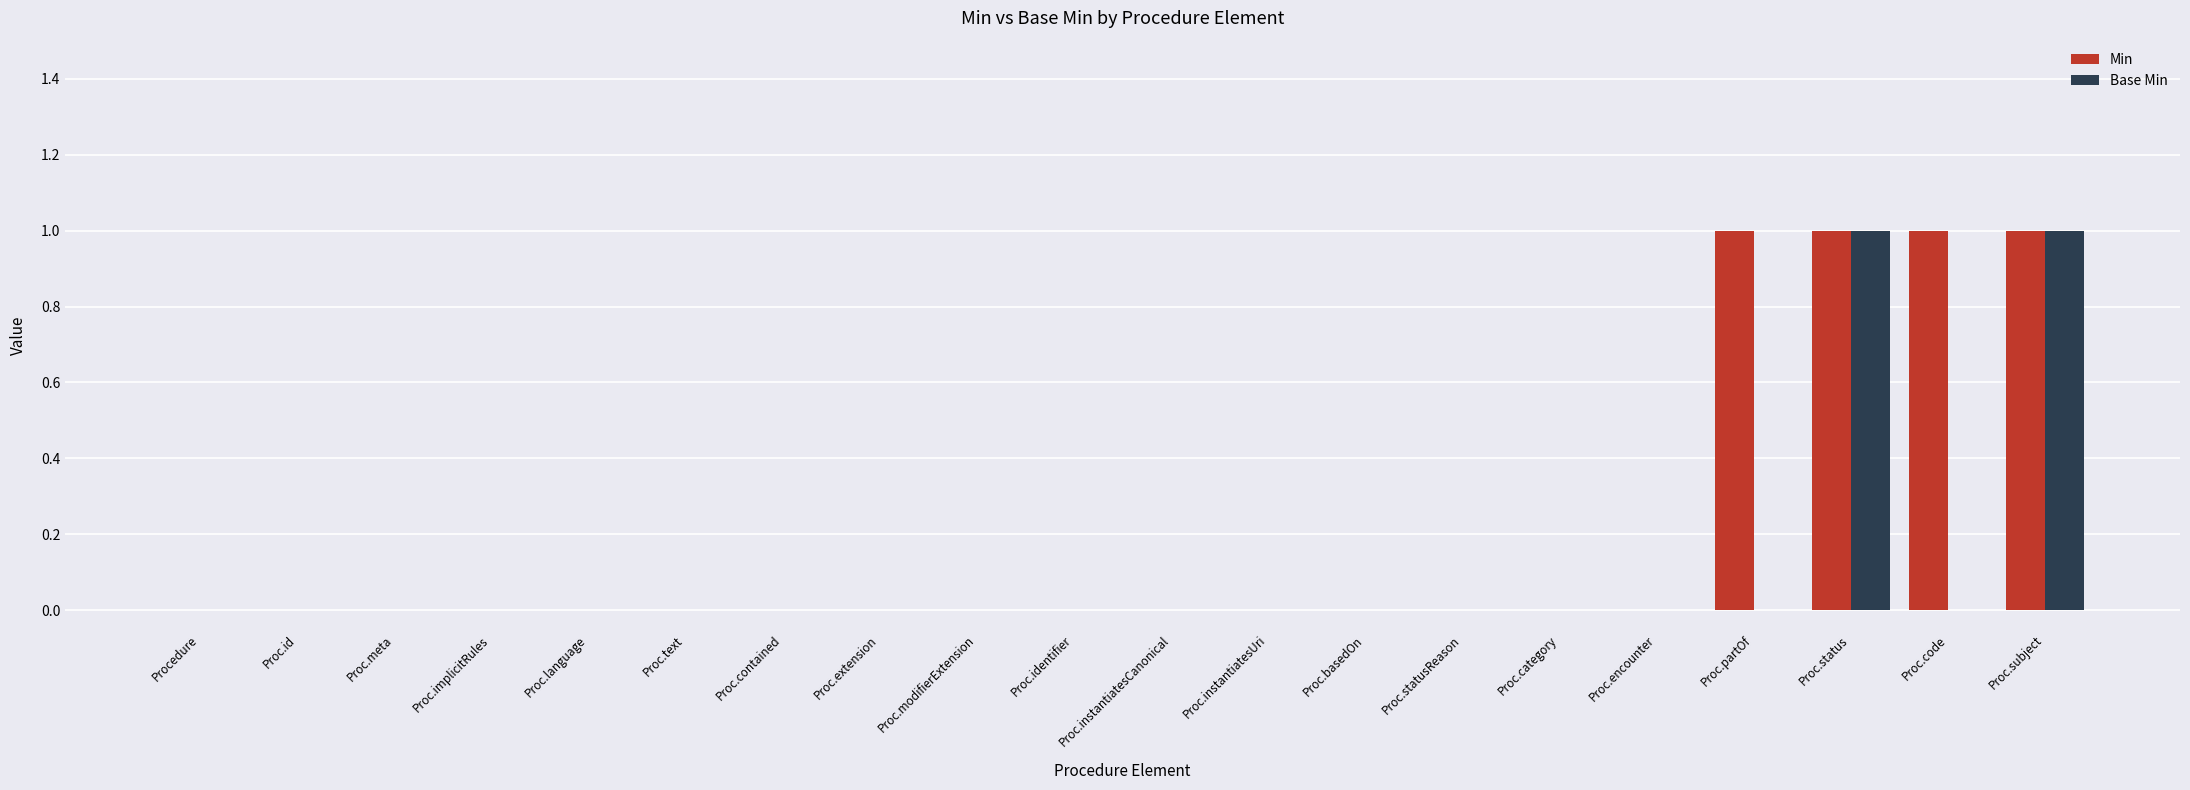

Is the value of Min at Proc.subject greater than the value of Base Min at Procedure?

Yes